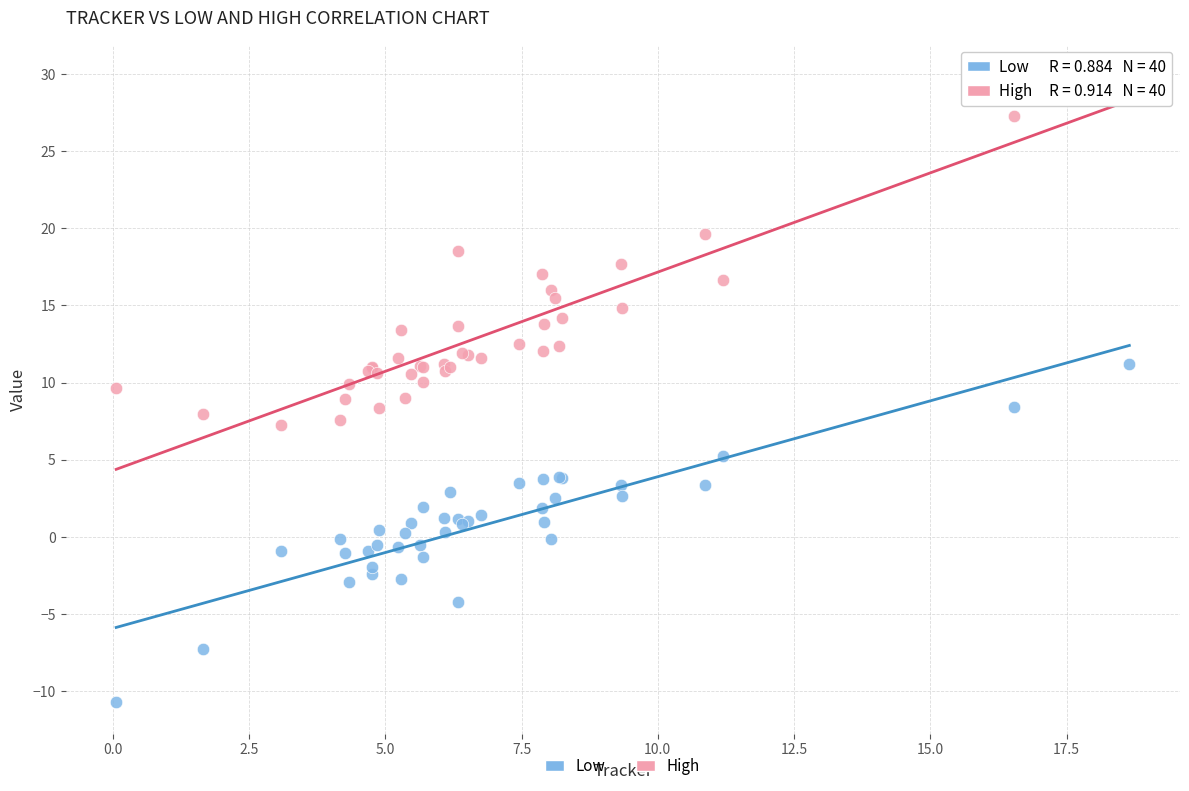

Which series contains the highest Y value?

High